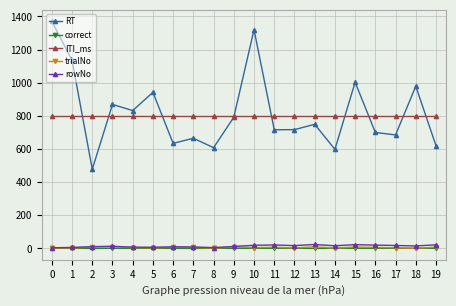

Is the value of correct at 16 greater than the value of RT at 14?

No